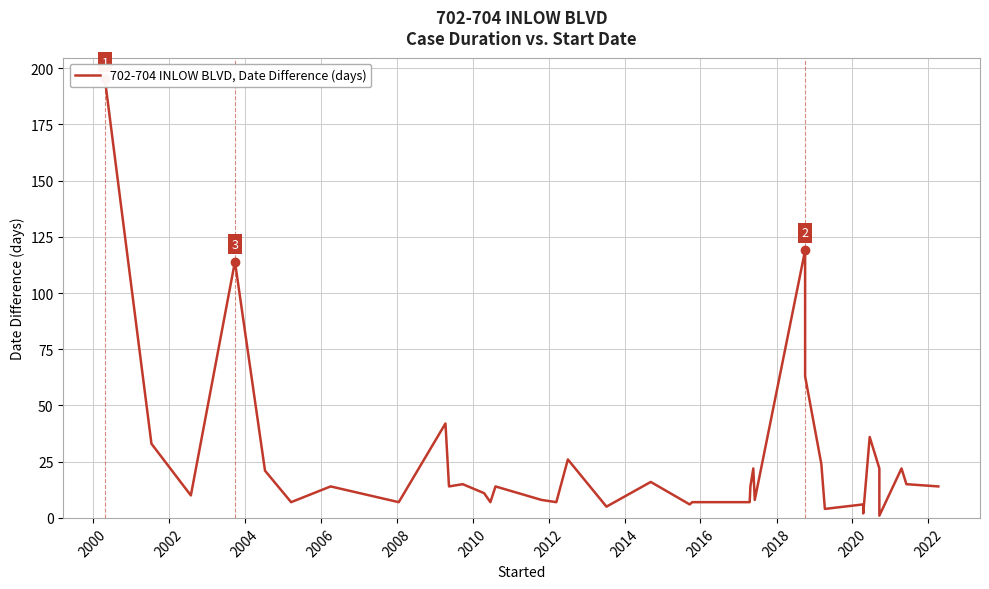

Read the value at 2006, to the nearest 10.

20